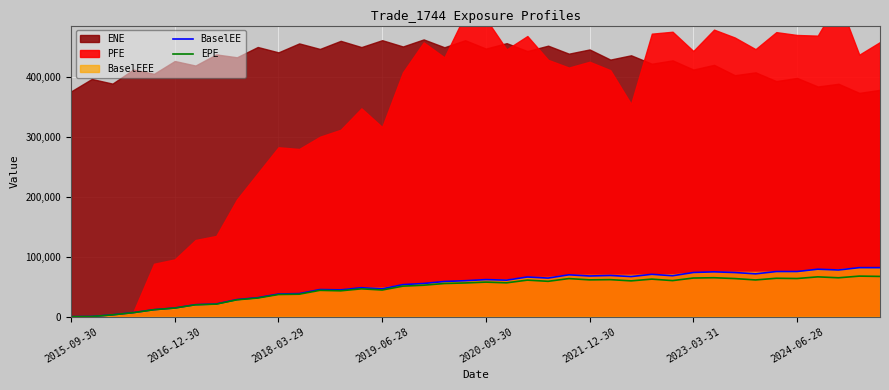

True or false: EPE and BaselEE cross at least once.

False